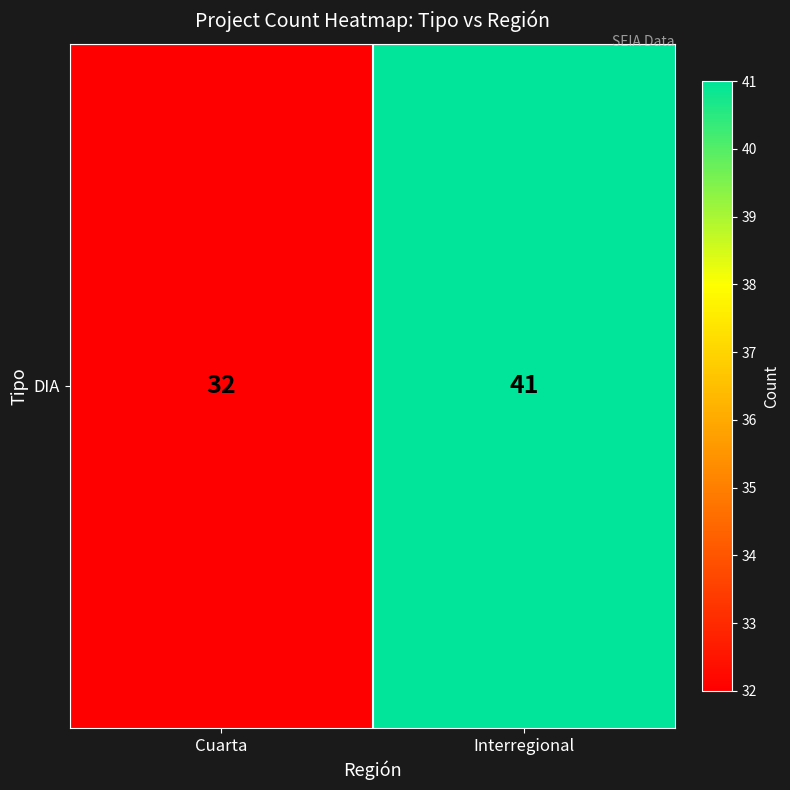

At which label is the value closest to 36?

Cuarta